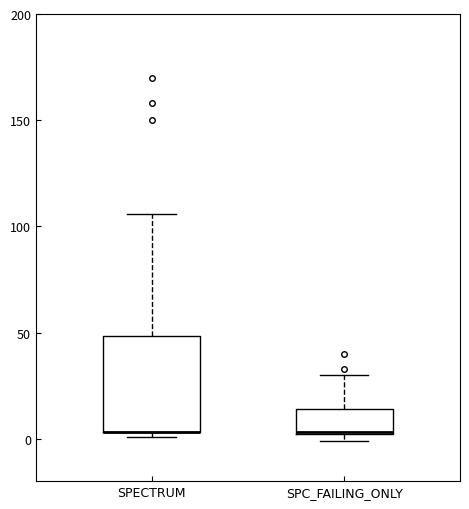

Reading left to right, transcribe this box plot: for each box, give where its median line is, the range the box spans, and where its two whiskers end, as read against the y-axis. The values are not printed on the chart, so give them approximately, as read against the axis.

SPECTRUM: median 5 (drawn on the box's lower edge), box 5 to 50, whiskers 0 to 105
SPC_FAILING_ONLY: median 5, box 0 to 15, whiskers 0 (just below the box's lower edge) to 30